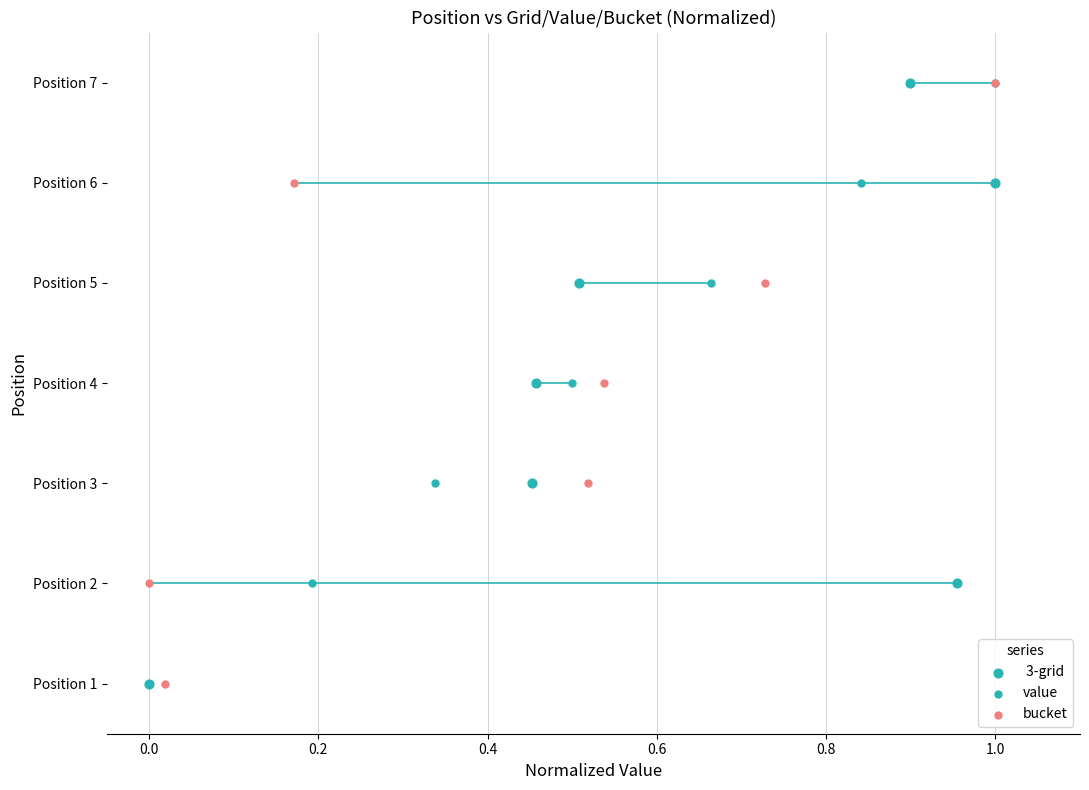

Which series reaches the minimum Y coordinate?

value